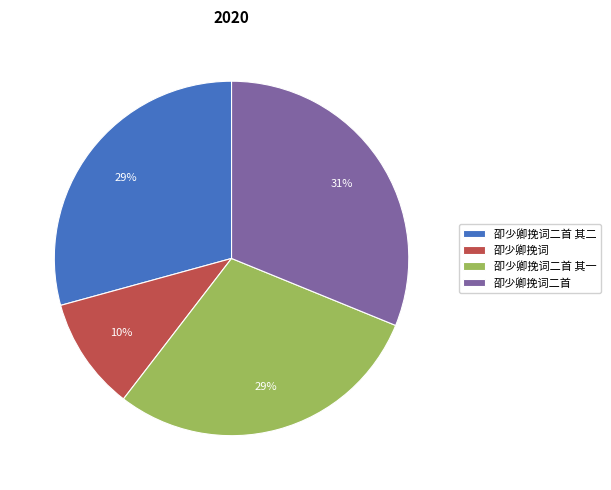

Which slice is the smallest?

卲少卿挽词